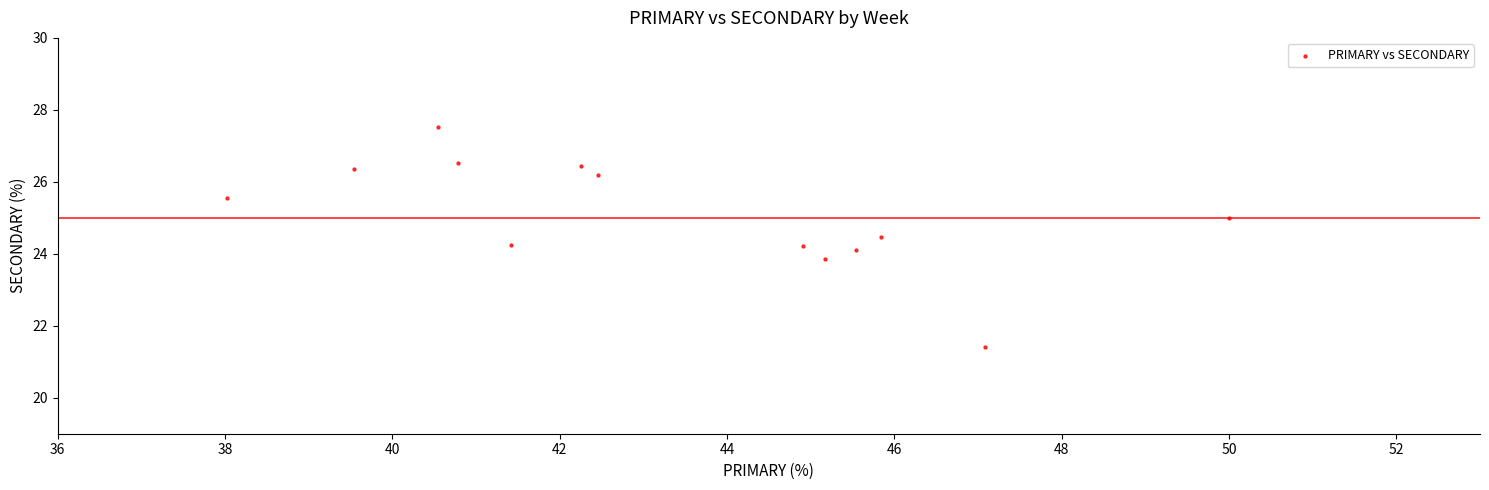

What is the range of X values (max minus min)?

12.0